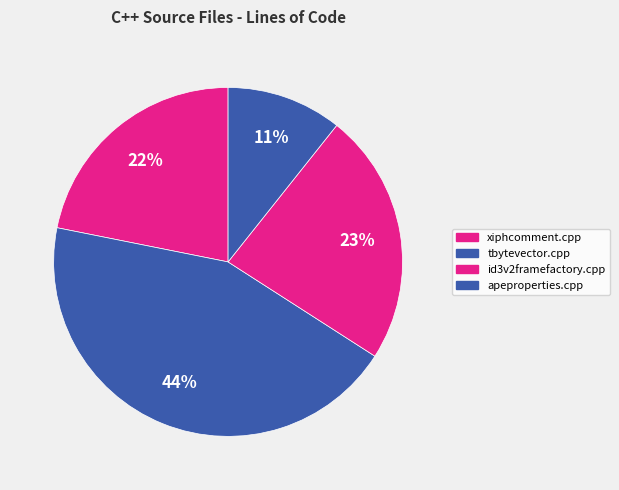

What percentage is the apeproperties.cpp slice, to the nearest percent?

11%